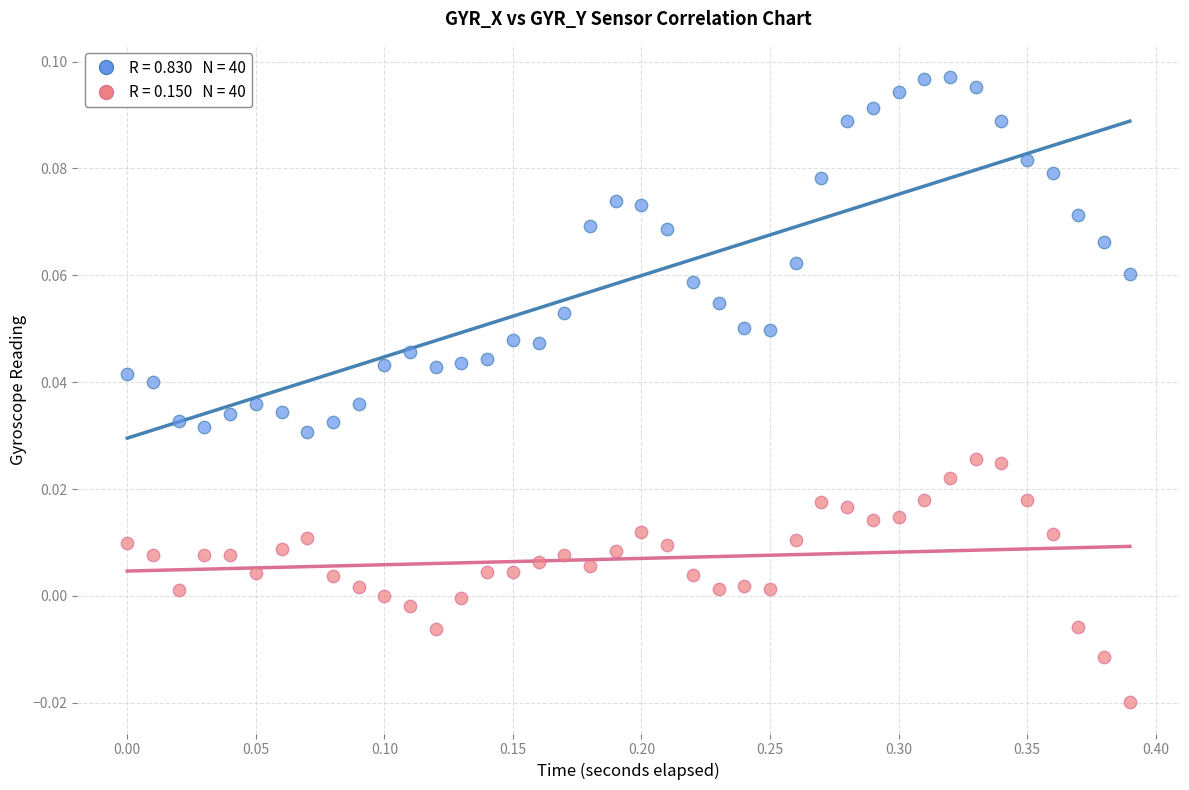

Across all data points, what is the range of X values (max minus min)?

0.4